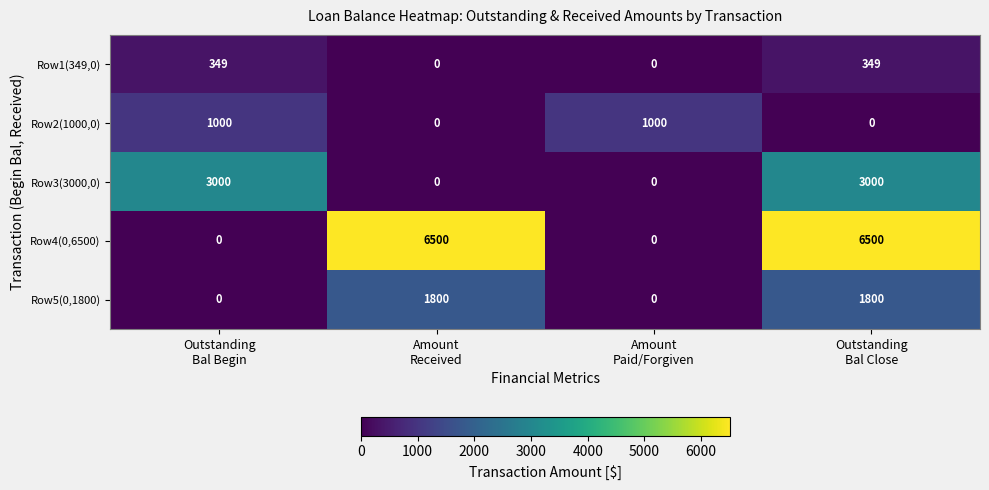

Which series changed the most between Outstanding
Bal Begin and Amount
Received?

Row4(0,6500)